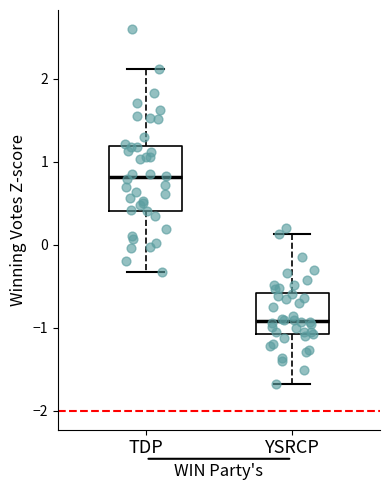

Reading left to right, transcribe this box plot: for each box, give where its median line is, the range the box spans, and where its two whiskers end, as read against the y-axis. The values are not printed on the chart, so give them approximately, as read against the axis.

TDP: median 0.8, box 0.4 to 1.2, whiskers -0.3 to 2.1
YSRCP: median -0.9, box -1.1 to -0.6, whiskers -1.7 to 0.1